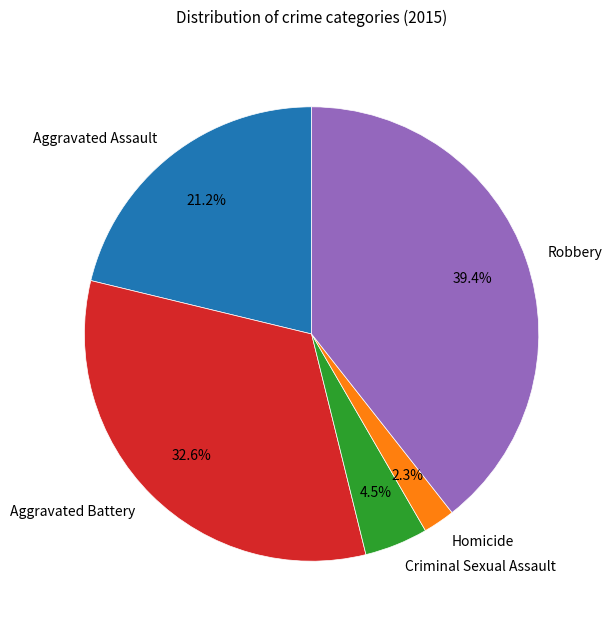

Rank the categories by value from lowest to highest.

Homicide, Criminal Sexual Assault, Aggravated Assault, Aggravated Battery, Robbery